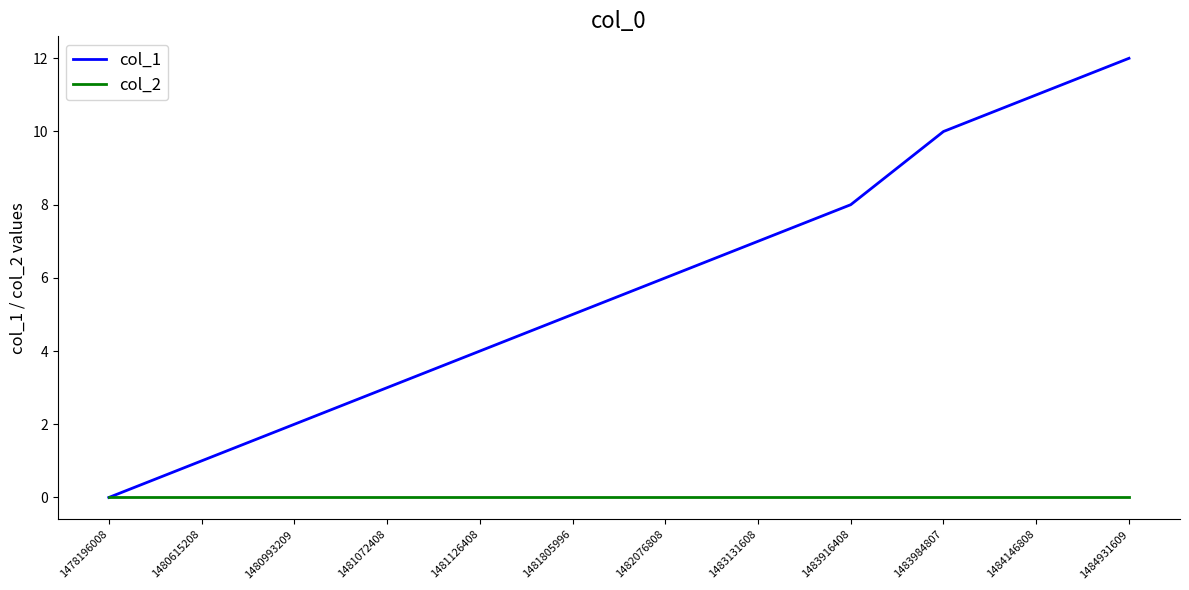

What is the total value across all series at 1483916408?

8